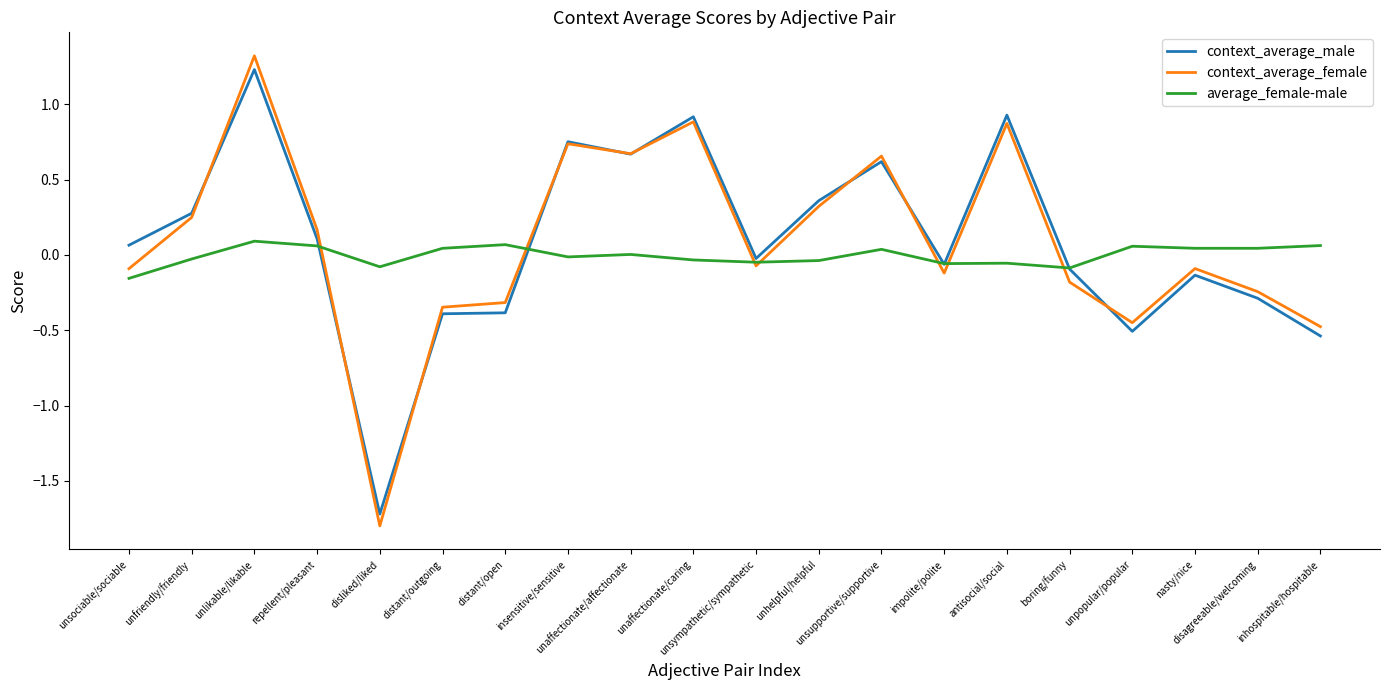

Which series has the widest spread of values?

context_average_female